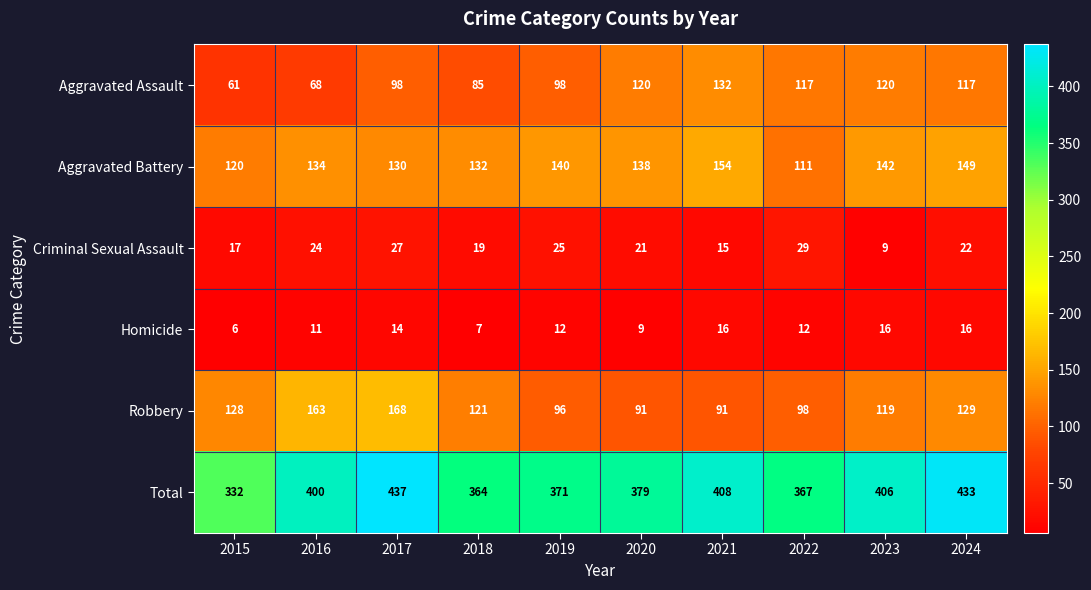

How many Homicide values are between 9 and 16?

8